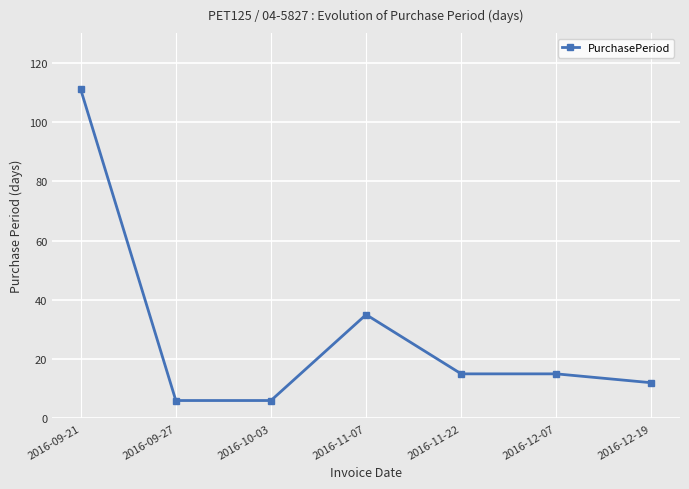

What is the greatest value displayed?

111